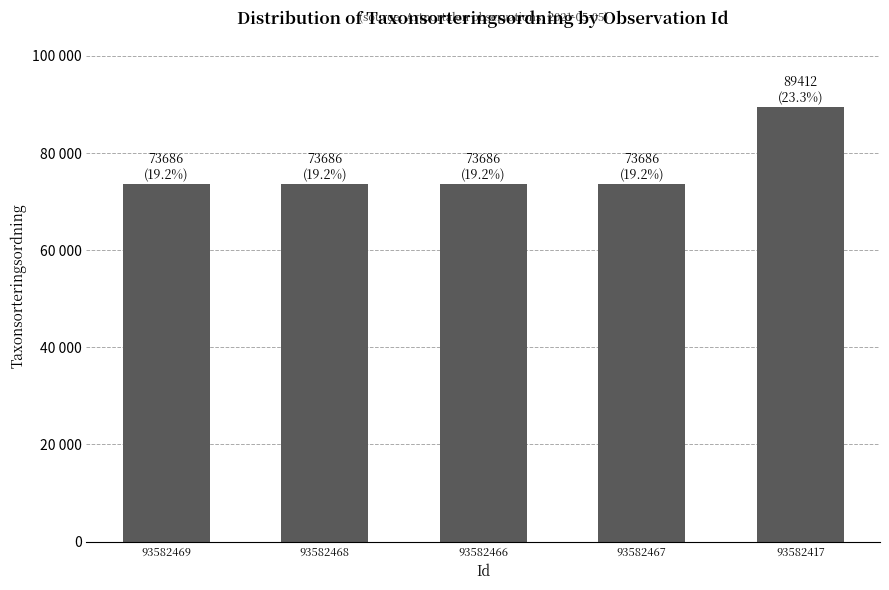

What is the smallest value displayed?

73686